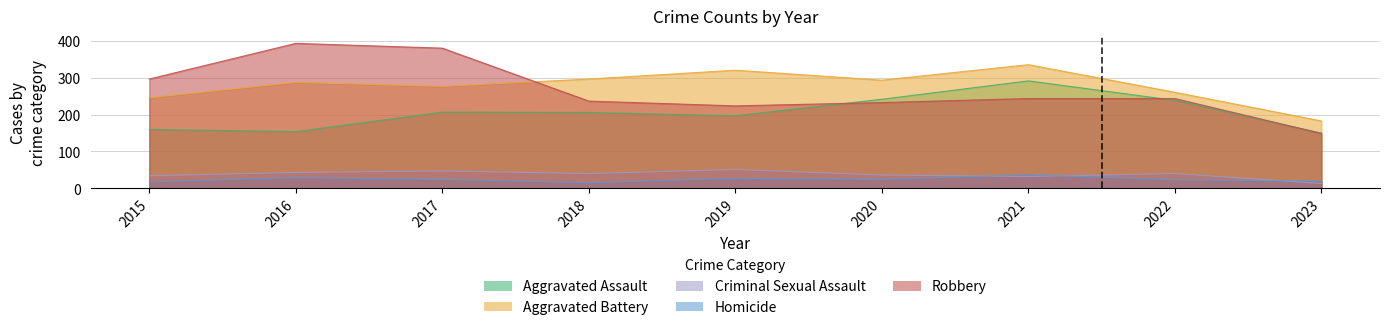

How many values in the Robbery series exceed 244?

3